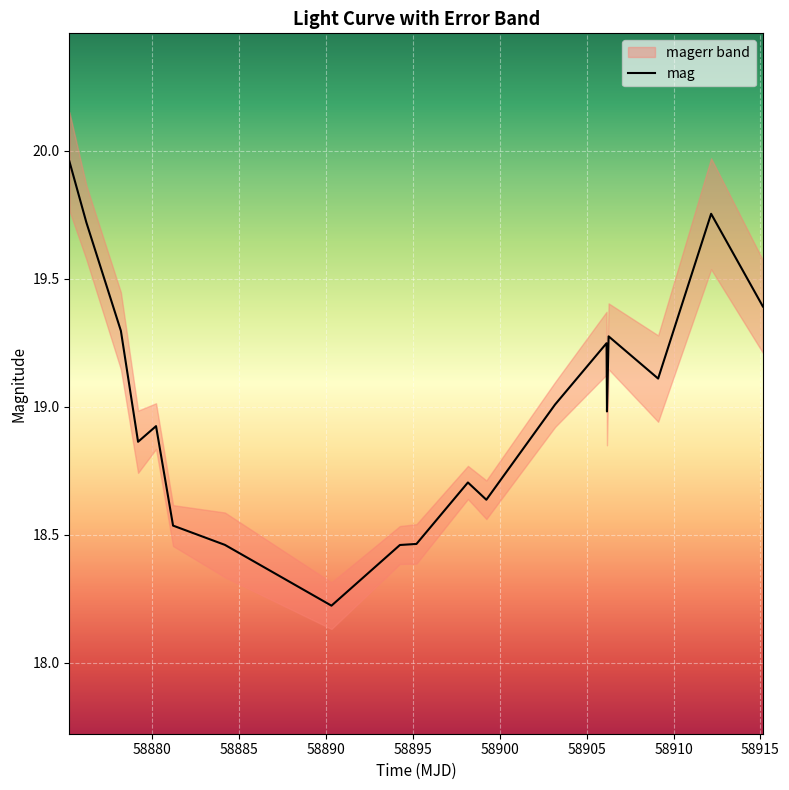

What is the sum of all values?

361.0